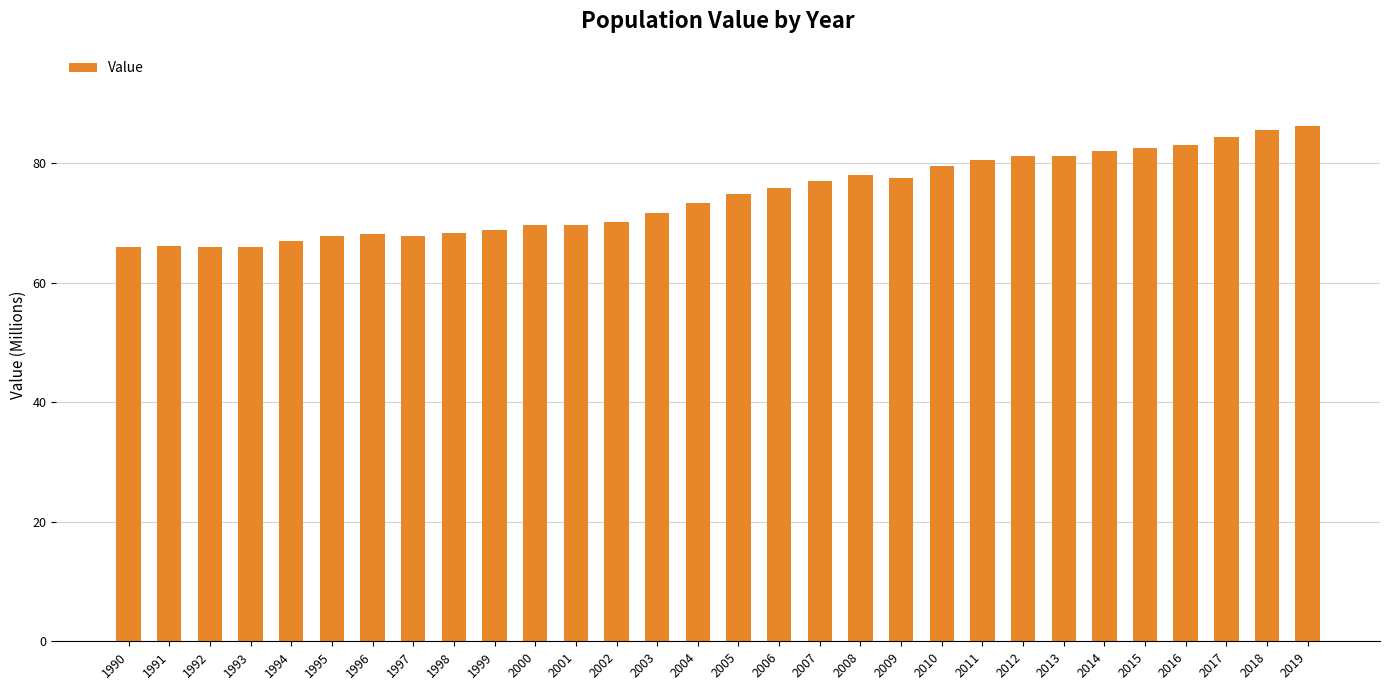

What is the difference between the values at 1998 and 2015?

14.3